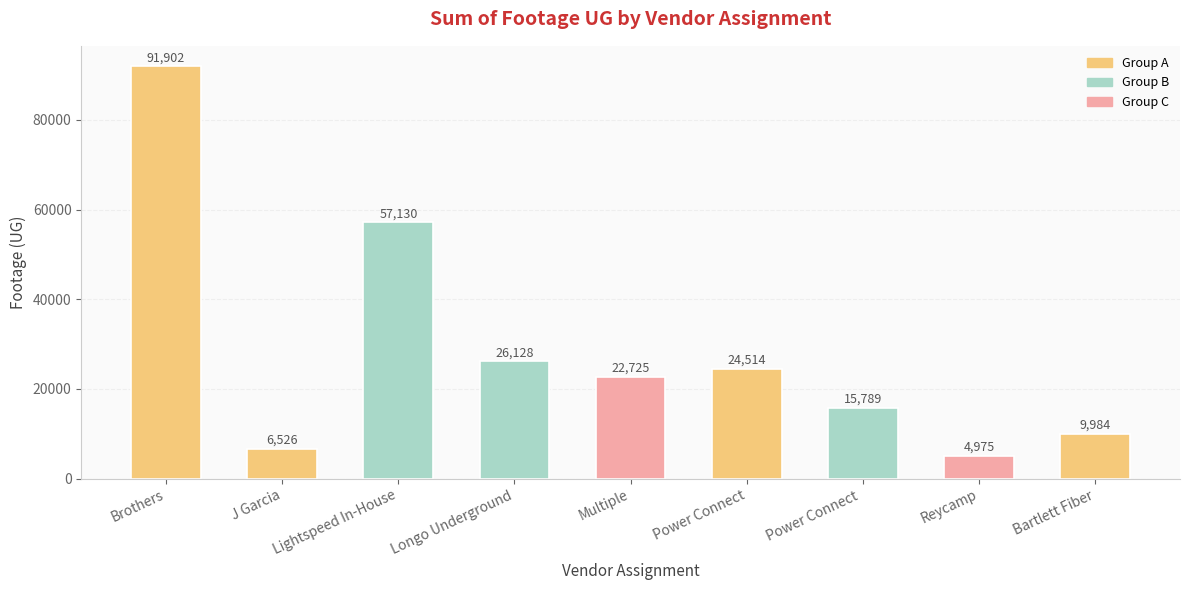

Between Bartlett Fiber and Power Connect , which is larger?

Power Connect 